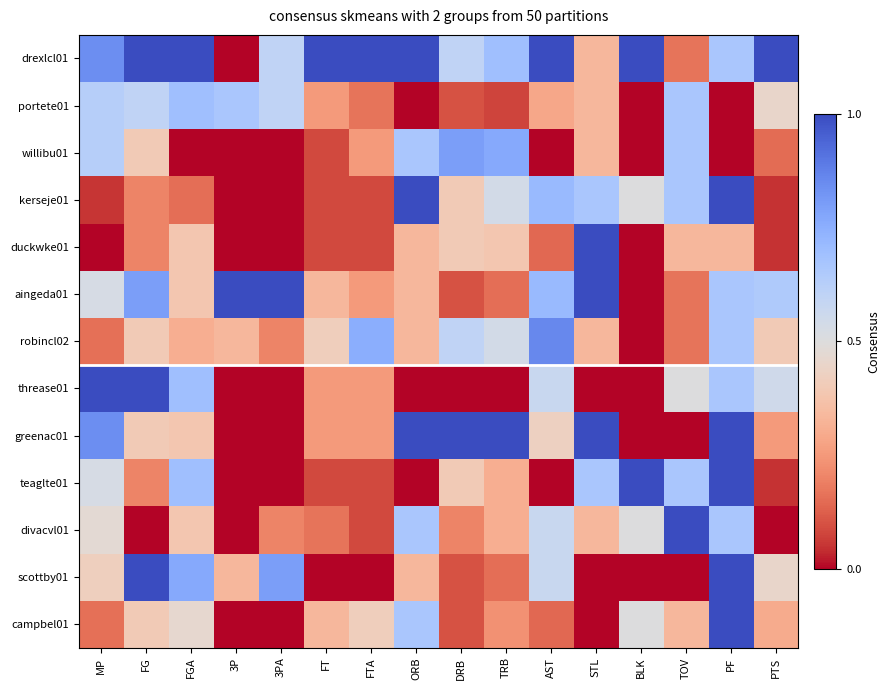

At how many categories does at least one series exceed 0?

16